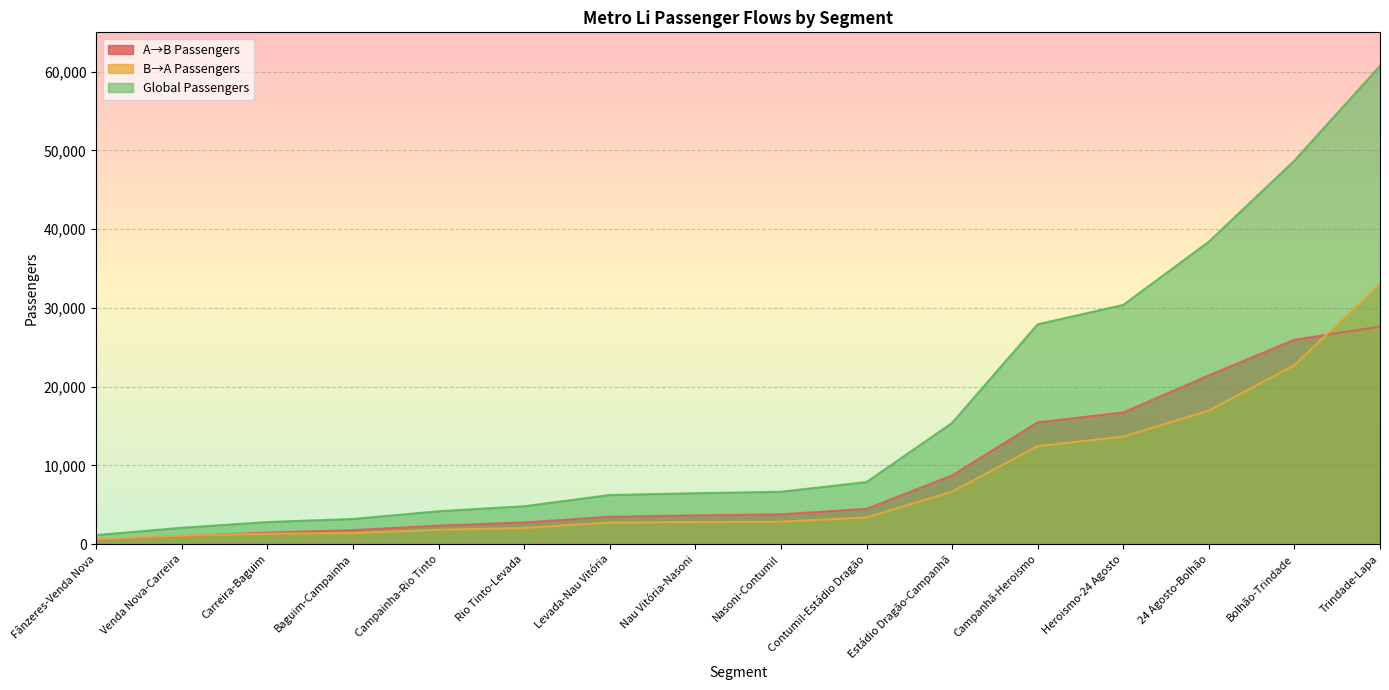

At which label does Global Passengers reach its peak?

Trindade-Lapa